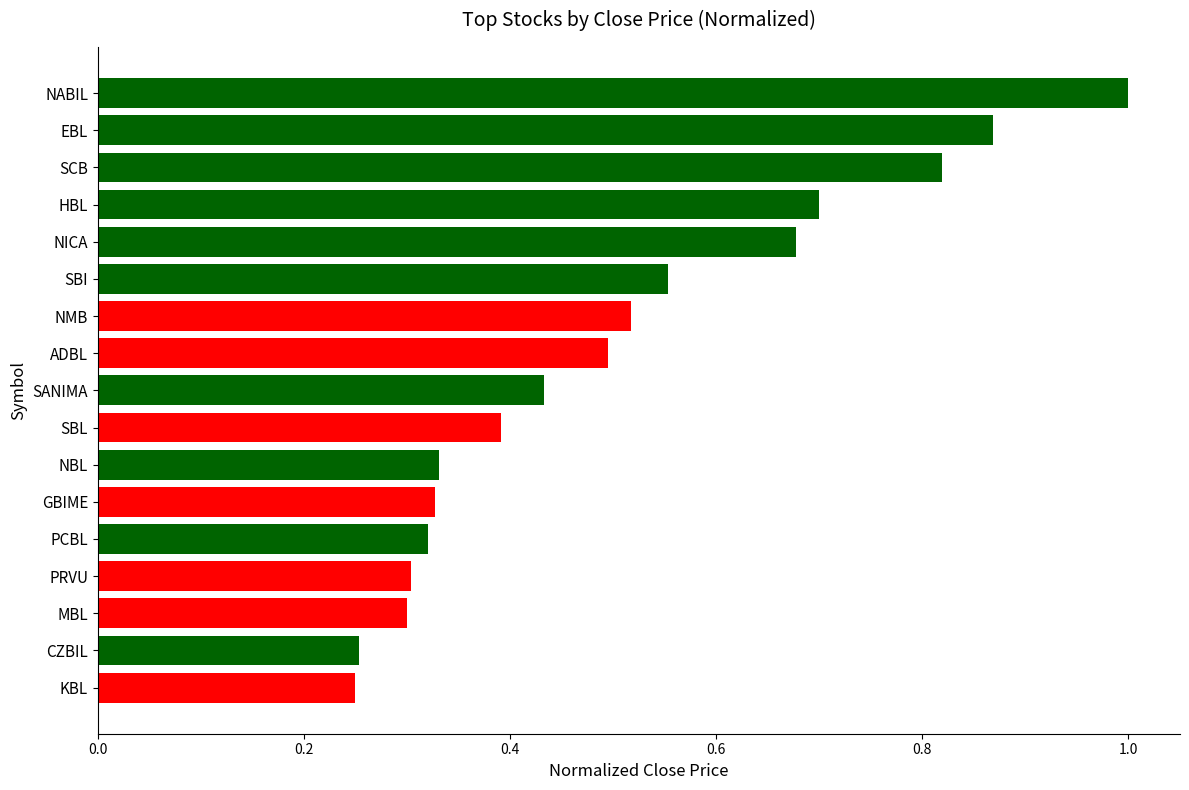

The chart shows a value of 0.5 at ADBL. True or false?

True